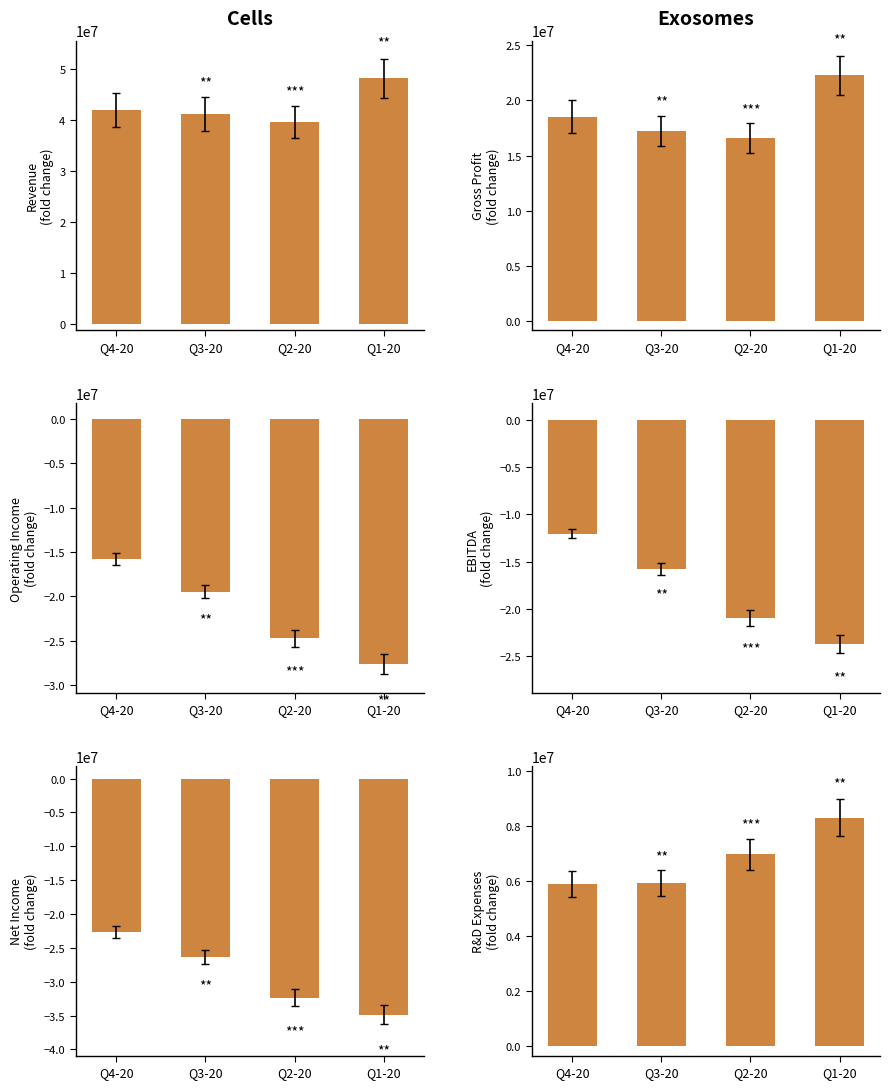

How many data points in Net Income Common are less than -26302000?

2